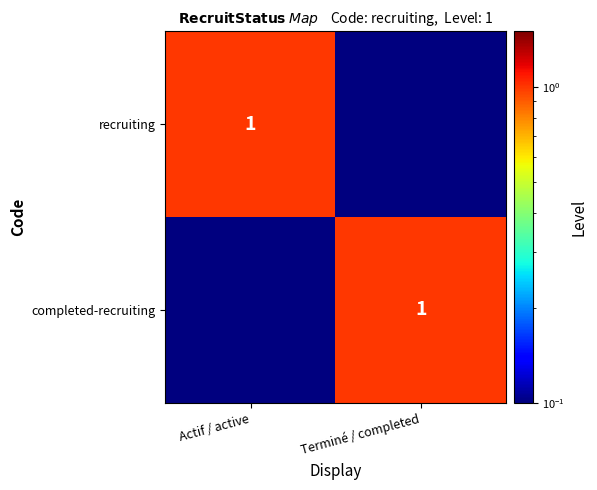

The recruiting series shows 0.2 at Actif / active. True or false?

False